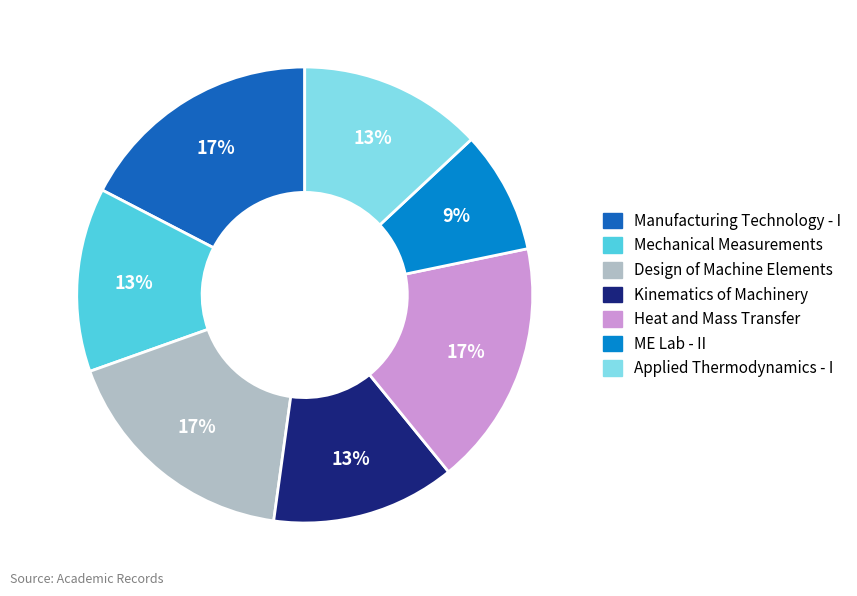

Is there any slice that represents more than half of the pie?

No